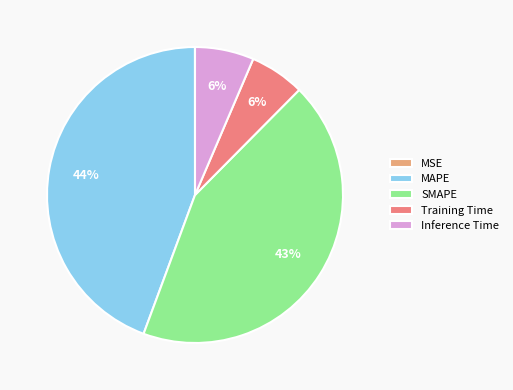

To the nearest percent, what portion does MAPE represent?

44%